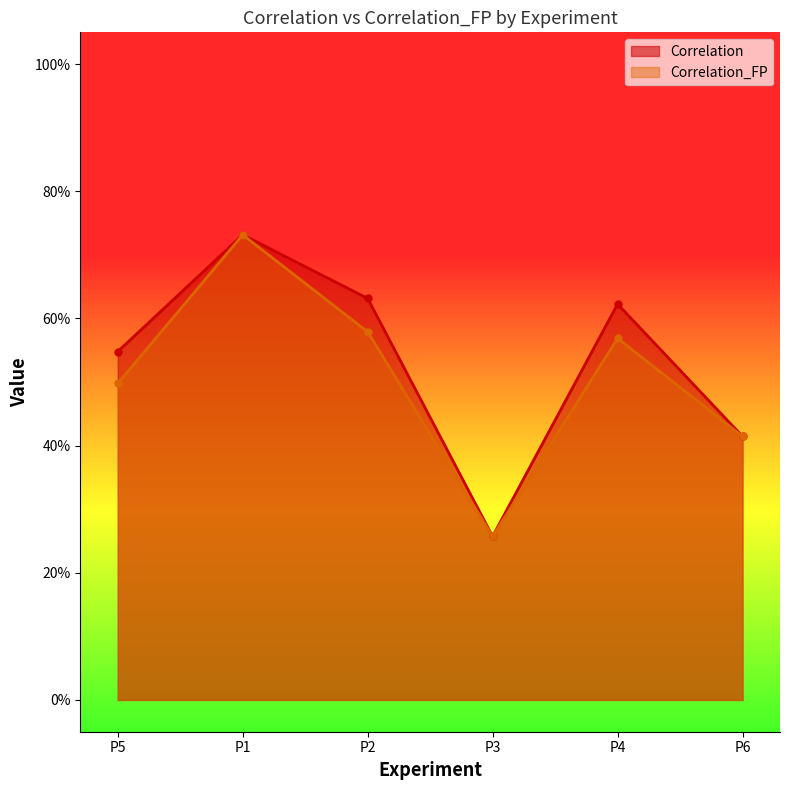

How many lines are shown in the chart?

2